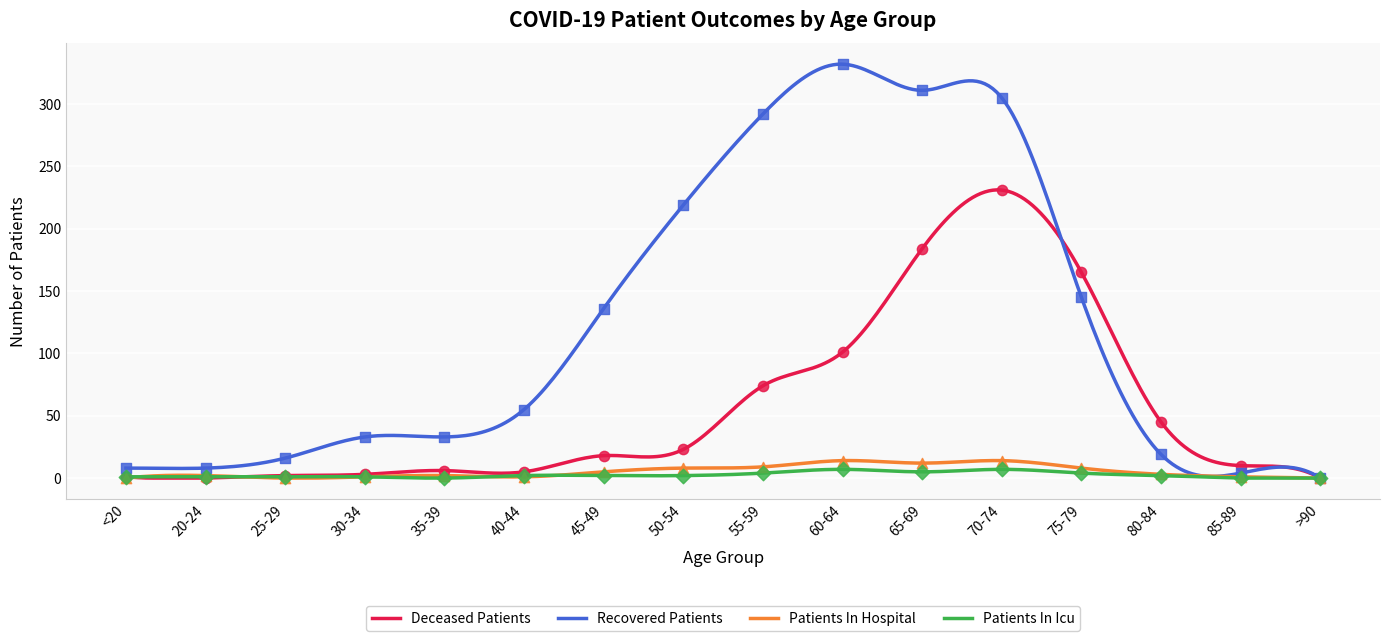

Which series has the largest total across all categories?

recovered_patients